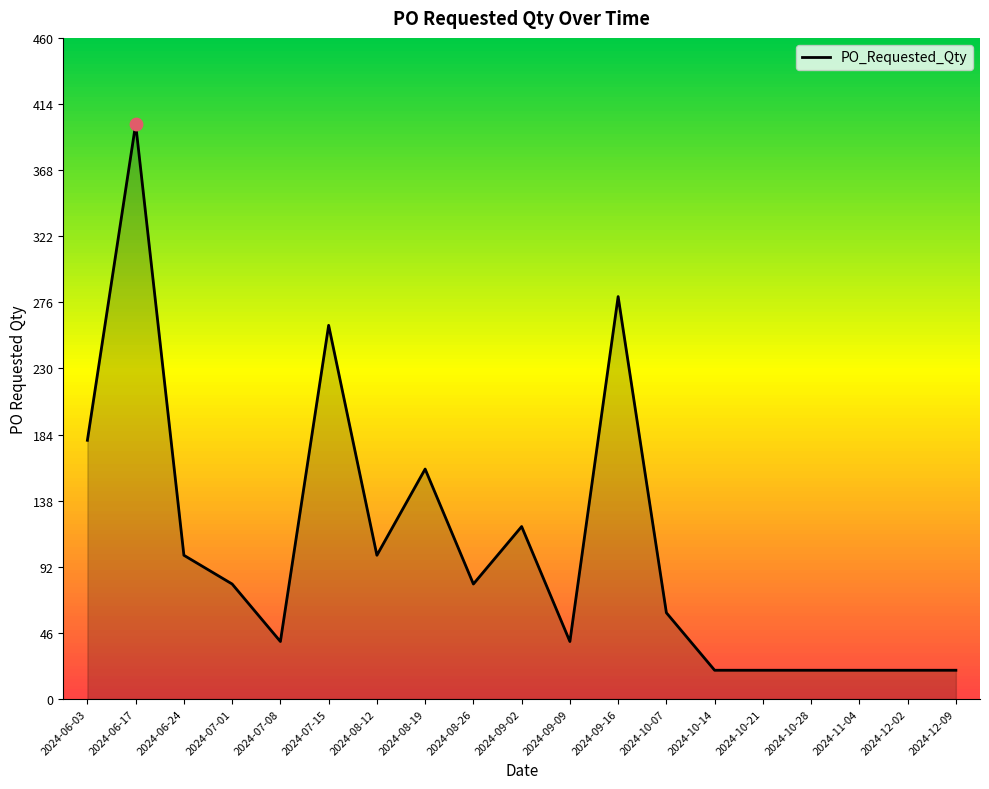

What is the change in value from 2024-06-03 to 2024-08-19?

-20